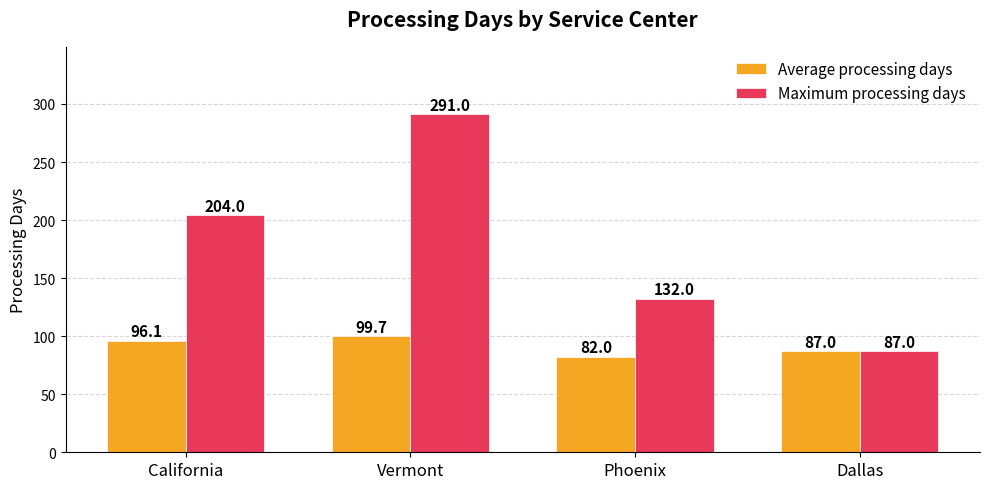

What is the difference between the Maximum processing days values at Phoenix and California?

72.0